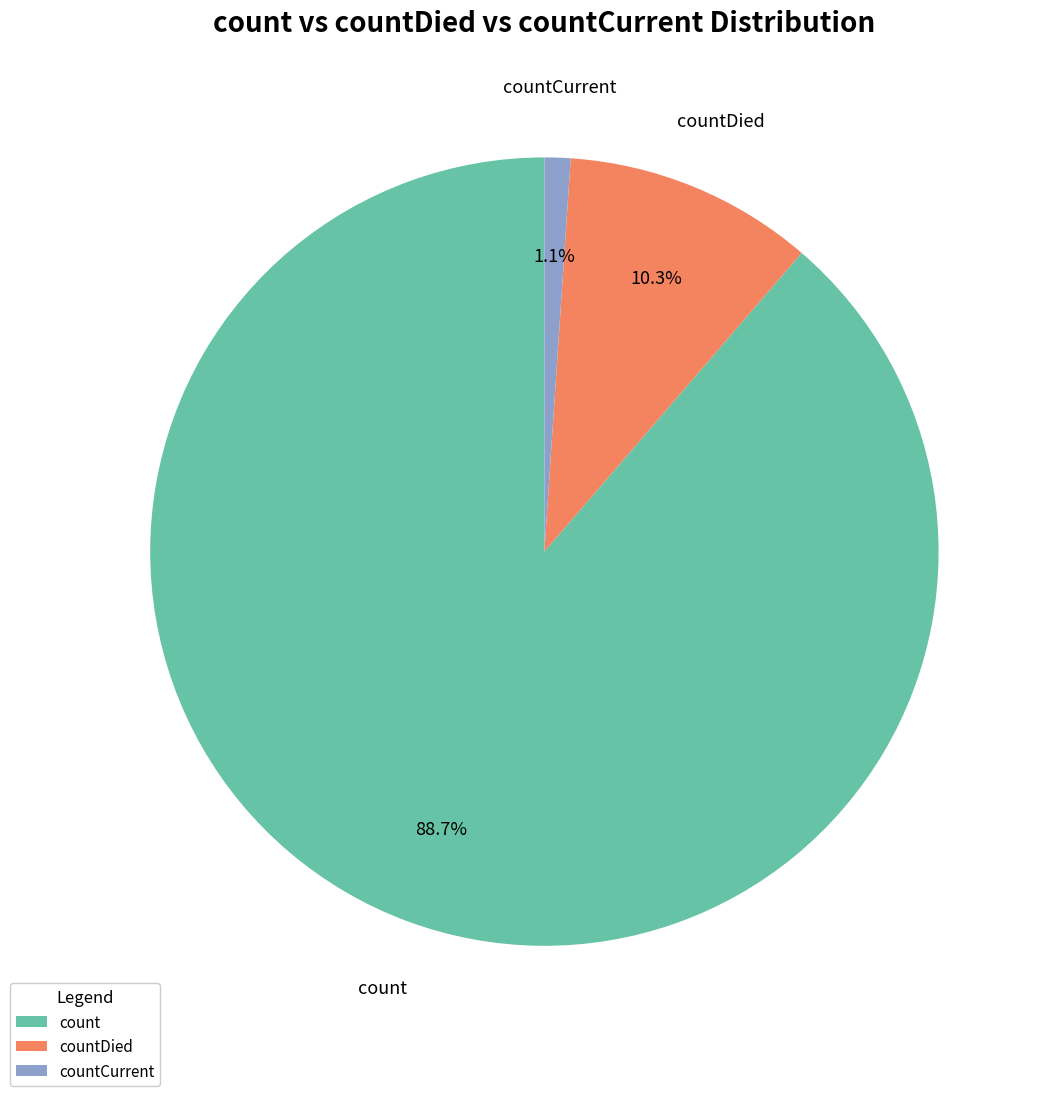

True or false: count accounts for 76% of the total.

False